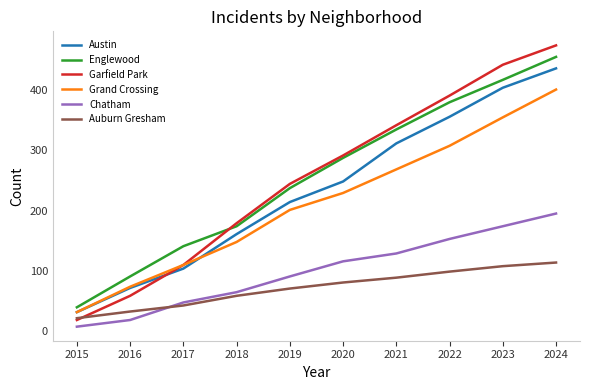

The Austin series shows 435 at 2024. True or false?

True